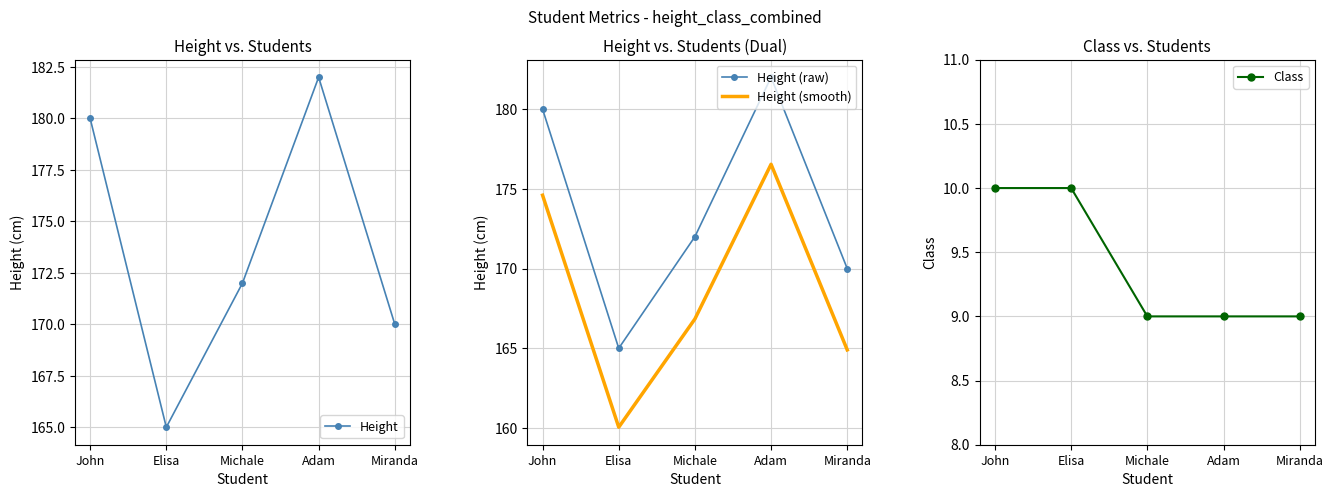

True or false: Height (smooth) and Class cross at least once.

False